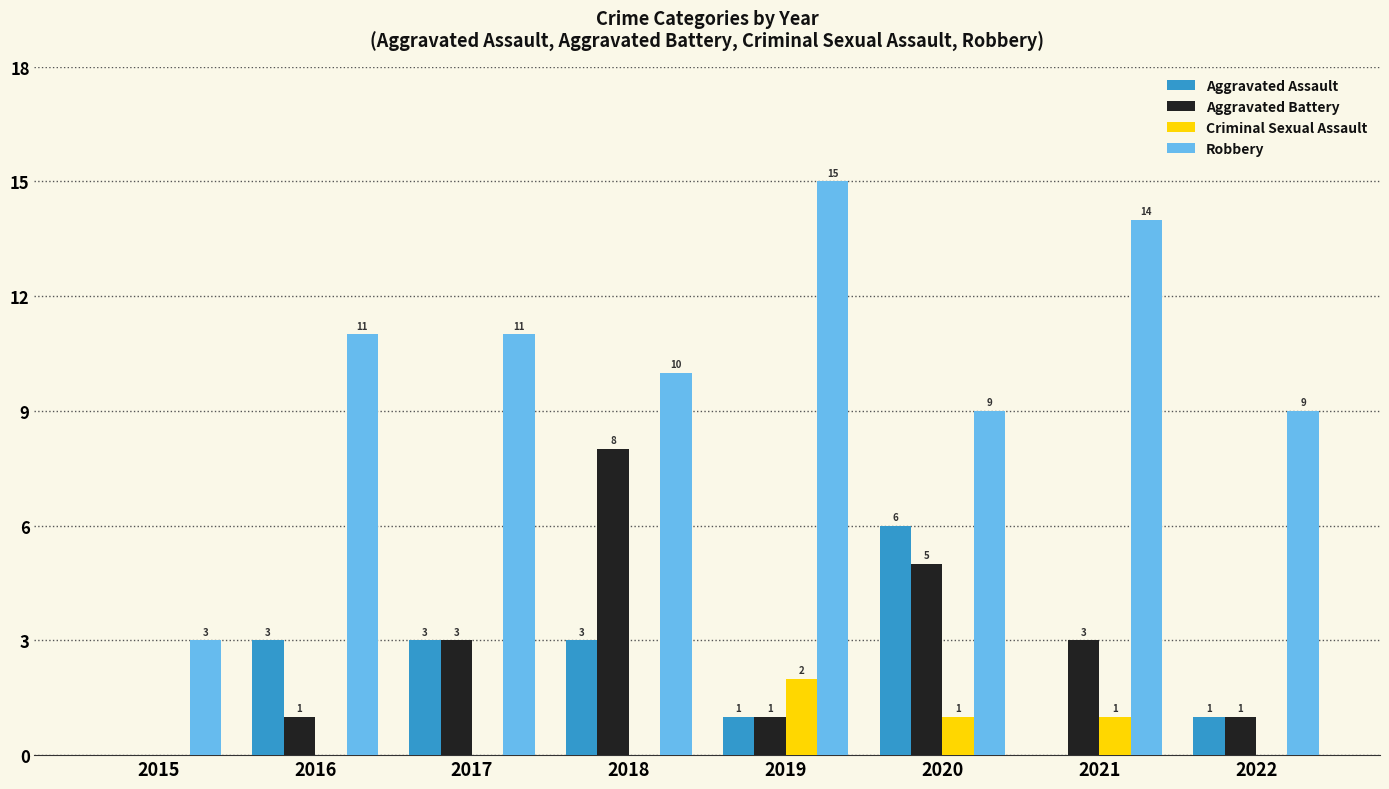

Are the bars horizontal?

No